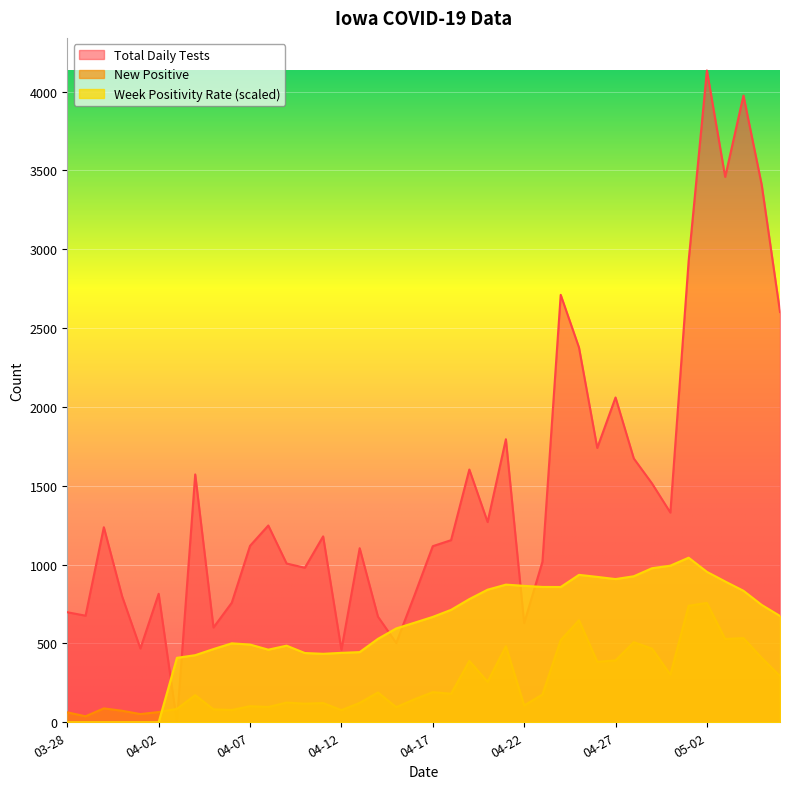

Is it true that Week Positivity Rate equals 1043.8 at 2020-05-01?

True